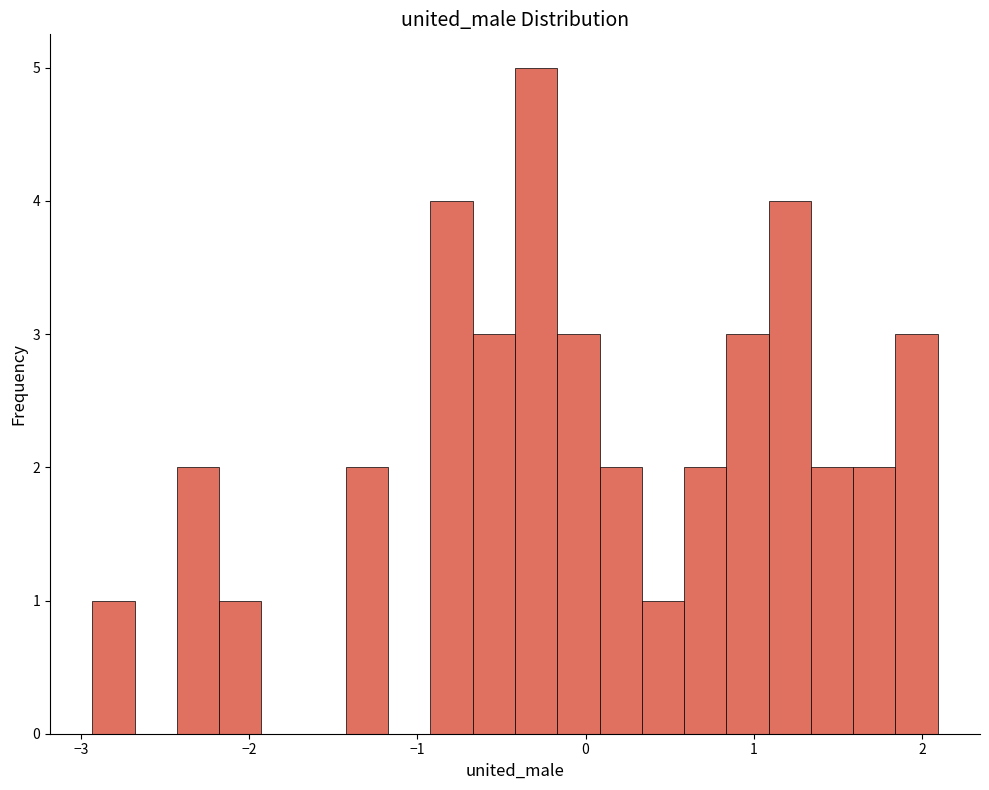

Read against the x-axis, roughly where is the centre of the tallest bar?

-0.3